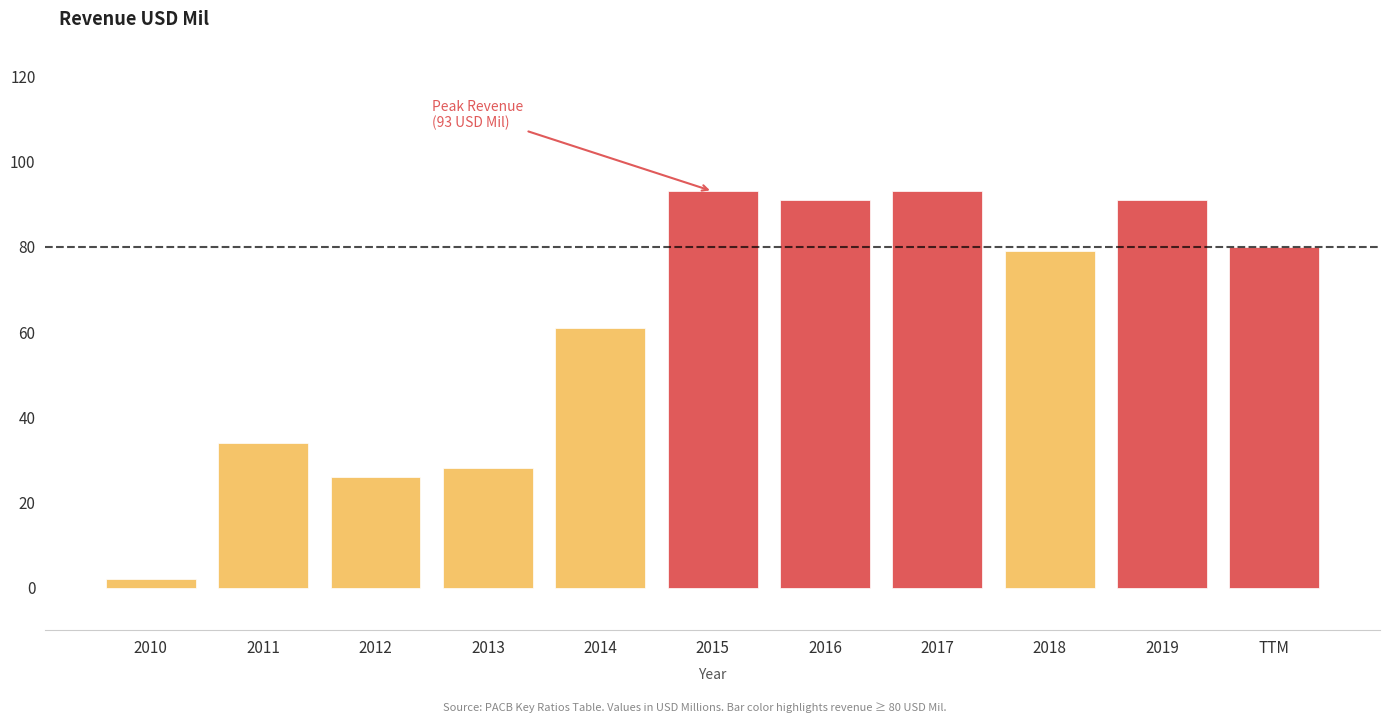

Reading left to right, what are all the values shown in this chart?

2010=2	2011=34	2012=26	2013=28	2014=61	2015=93	2016=91	2017=93	2018=79	2019=91	TTM=80